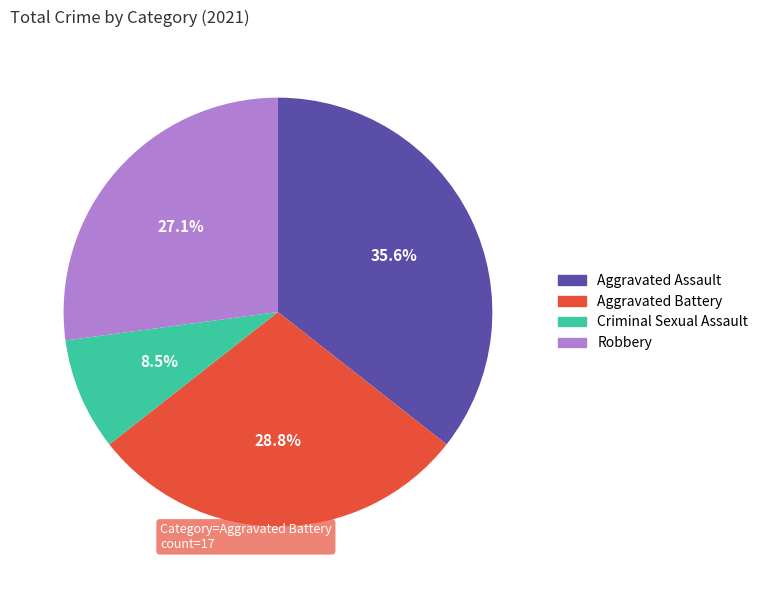

Does Criminal Sexual Assault account for over 50% of the chart?

No